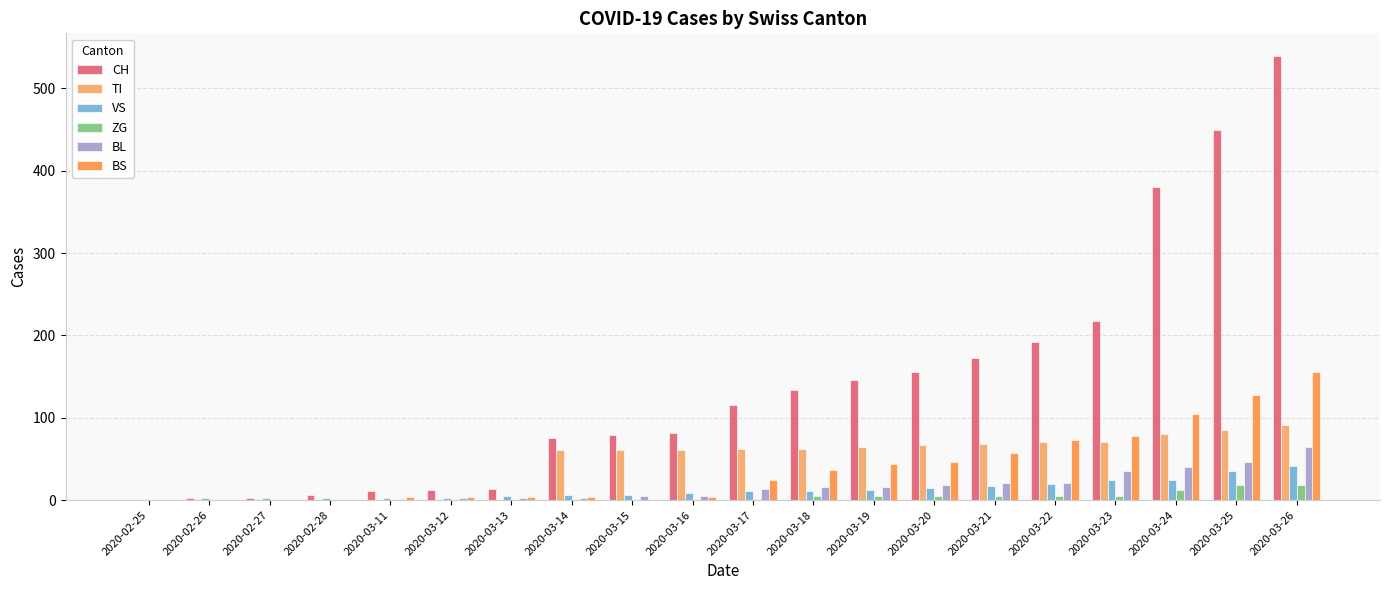

Between 2020-03-12 and 2020-03-16, which series saw the biggest shift?

CH